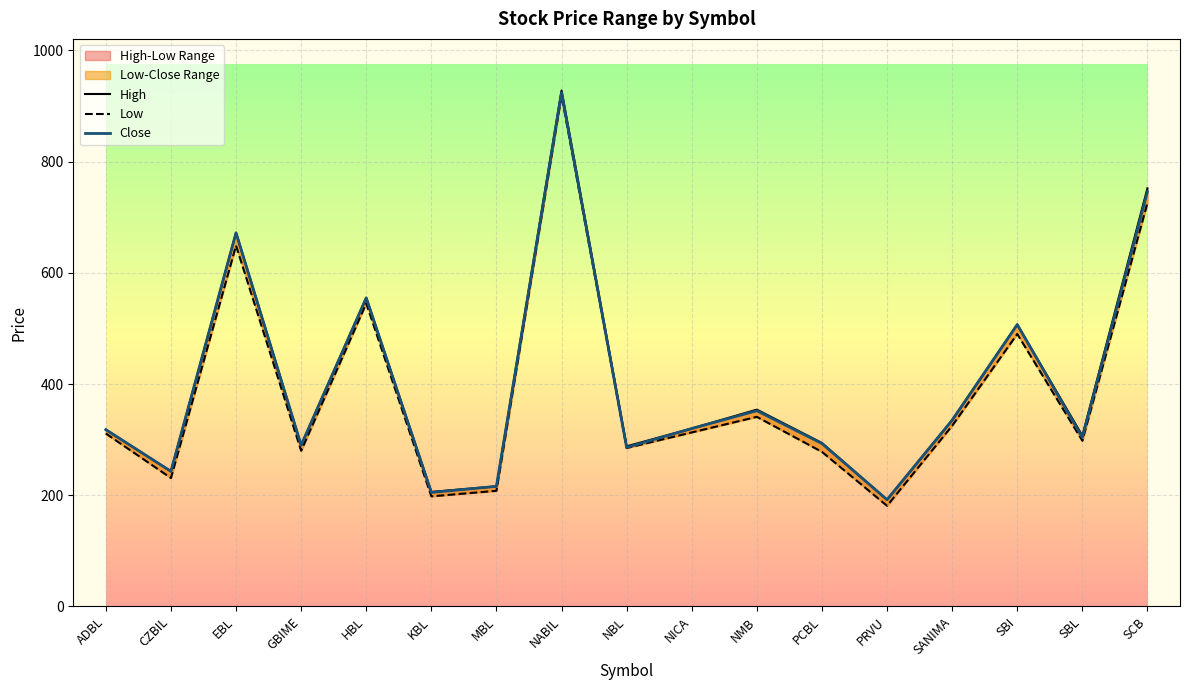

What is the maximum value for Low?

919